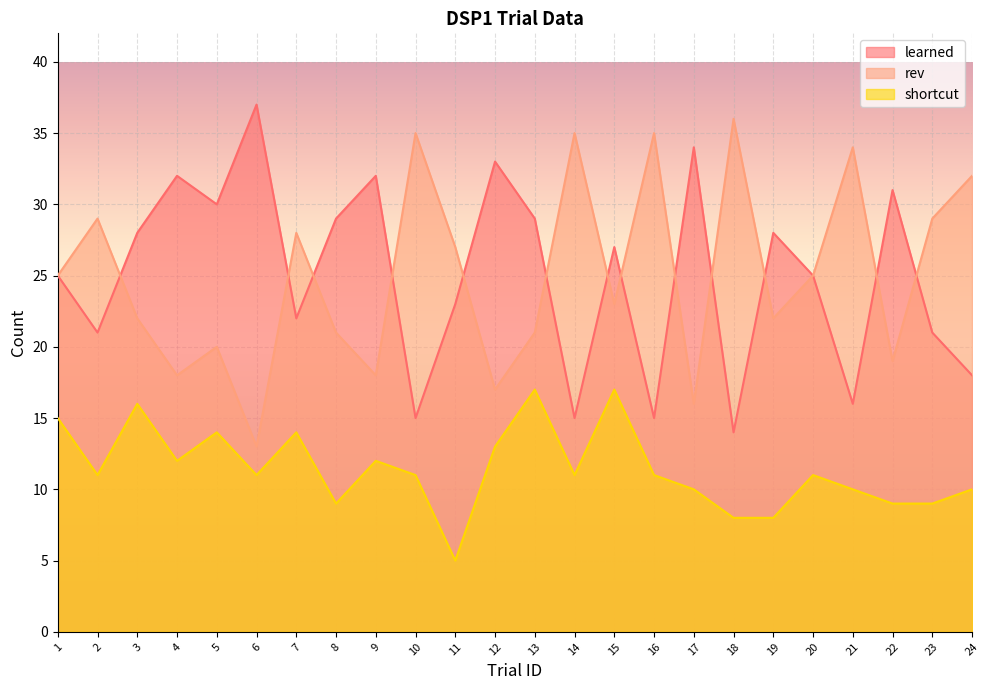

Count the number of categories in the chart.

24